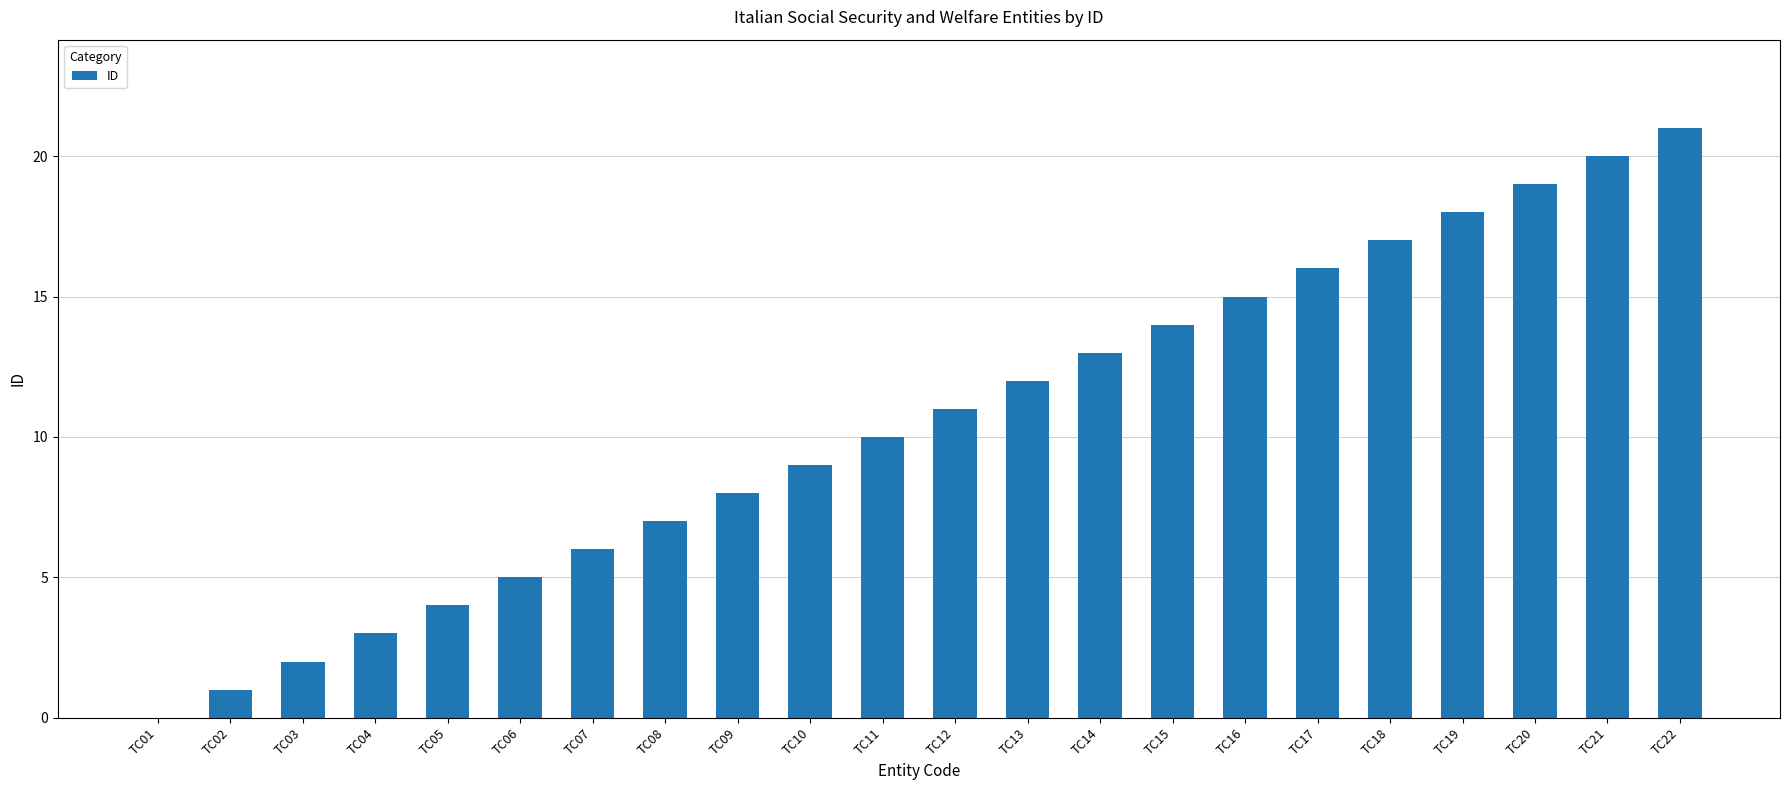

At which category does the chart reach its peak across all series?

TC22